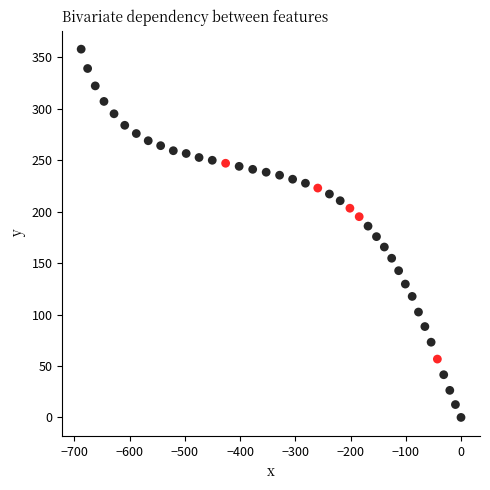

What is the range of Y values (max minus min)?

357.9